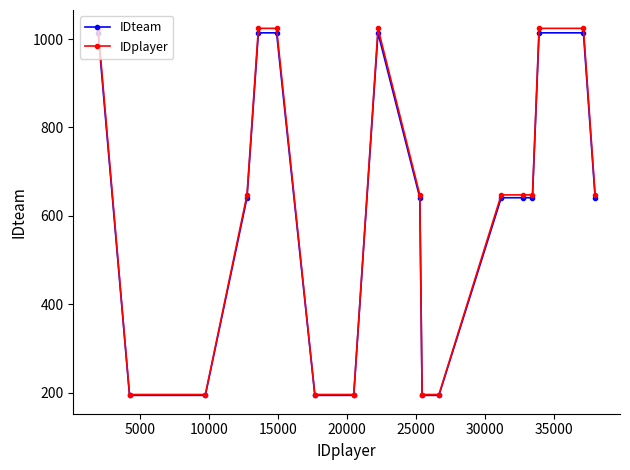

How many lines are shown in the chart?

2